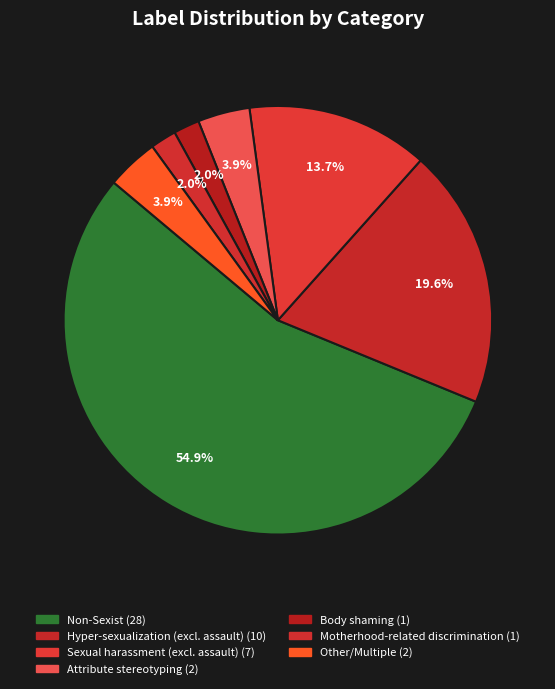

Count the number of slices in the pie.

7